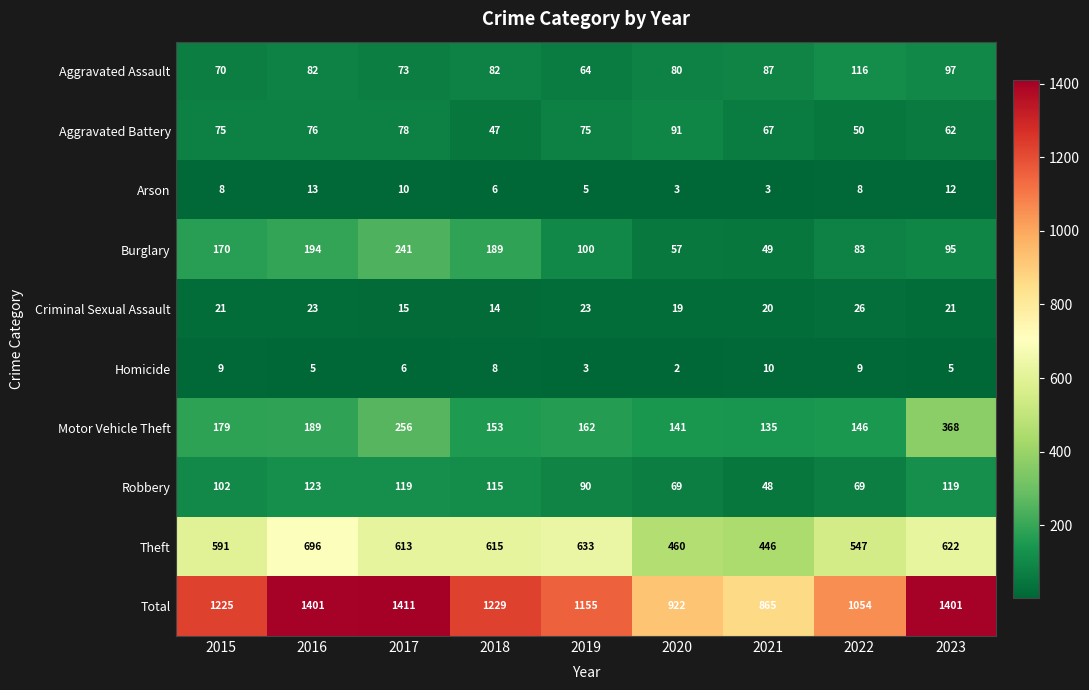

What is the maximum value shown in the chart?

1411